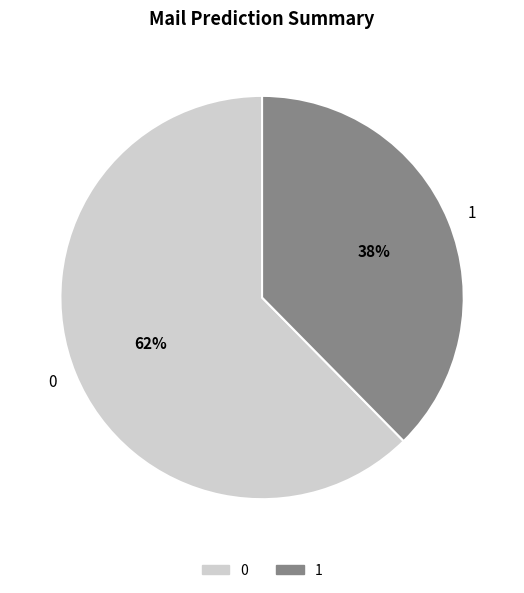

To the nearest percent, what is the combined percentage of 0 and 1?

100%